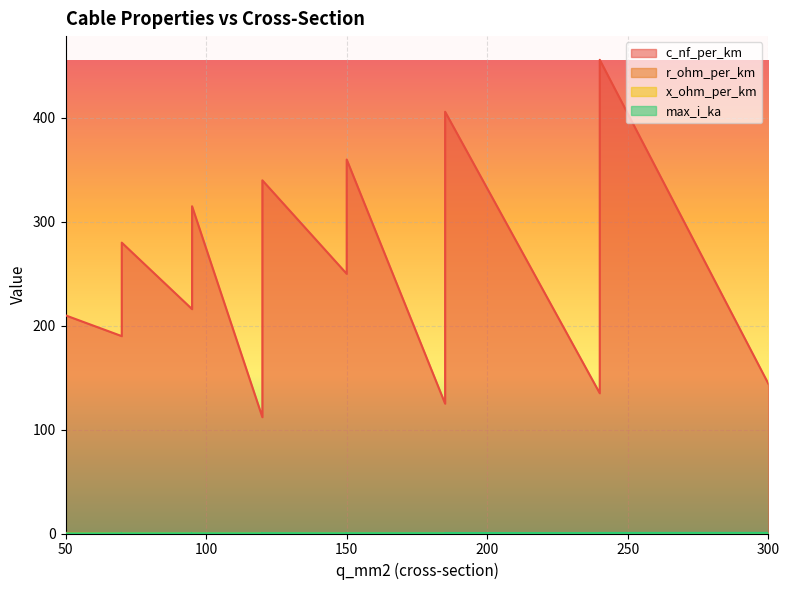

Is it true that r_ohm_per_km equals 1.1 at 50?

False